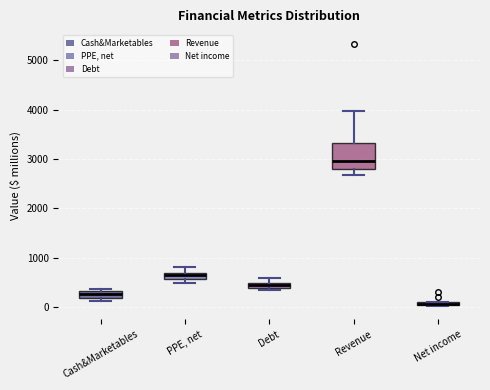

Where is the lower edge of the box for Cash&Marketables on the y-axis? The values are not printed on the chart, so give them approximately, as read against the axis.

200